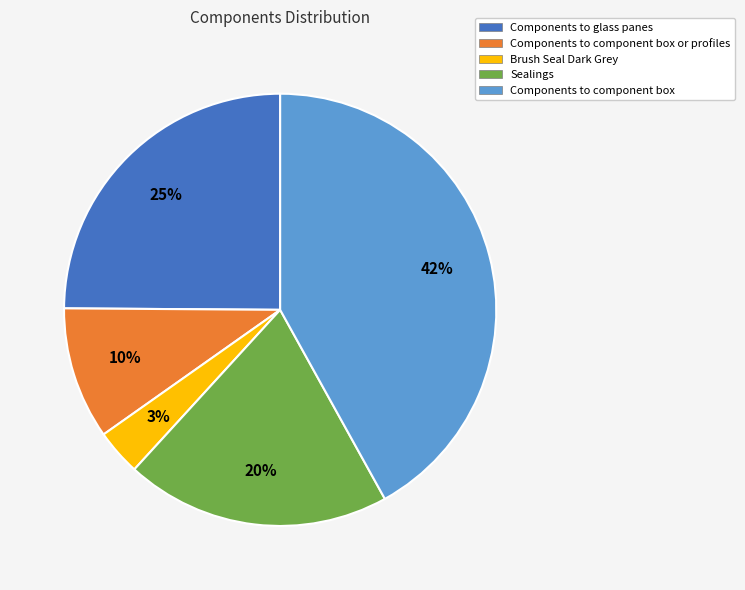

Does any single category account for the majority?

No